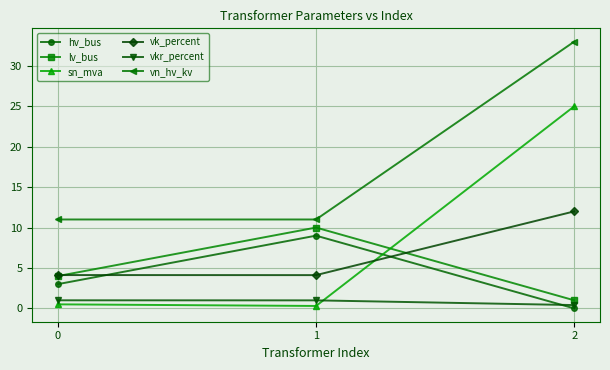

Reading left to right, list all the values displayed in this chart.

hv_bus: 3.0	9.0	0.0
lv_bus: 4.0	10.0	1.0
sn_mva: 0.5	0.3	25.0
vk_percent: 4.1	4.1	12.0
vkr_percent: 1.0	1.0	0.4
vn_hv_kv: 11.0	11.0	33.0